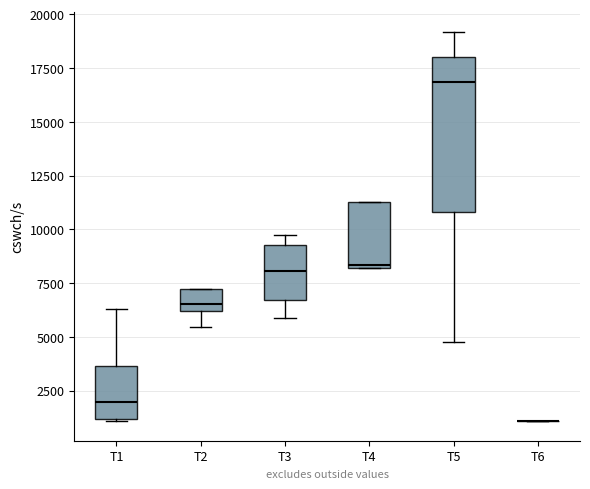

Reading left to right, transcribe this box plot: for each box, give where its median line is, the range the box spans, and where its two whiskers end, as read against the y-axis. The values are not printed on the chart, so give them approximately, as read against the axis.

T1: median 2000, box 1000 to 3500, whiskers 1000 to 6500
T2: median 6500, box 6000 to 7000, whiskers 5500 to 7000
T3: median 8000, box 6500 to 9500, whiskers 6000 to 9500 (just above the box's upper edge)
T4: median 8500, box 8000 to 11500, whiskers 8000 to 11500
T5: median 17000, box 11000 to 18000, whiskers 5000 to 19000
T6: box collapsed to a line at 1000, whiskers 1000 to 1000